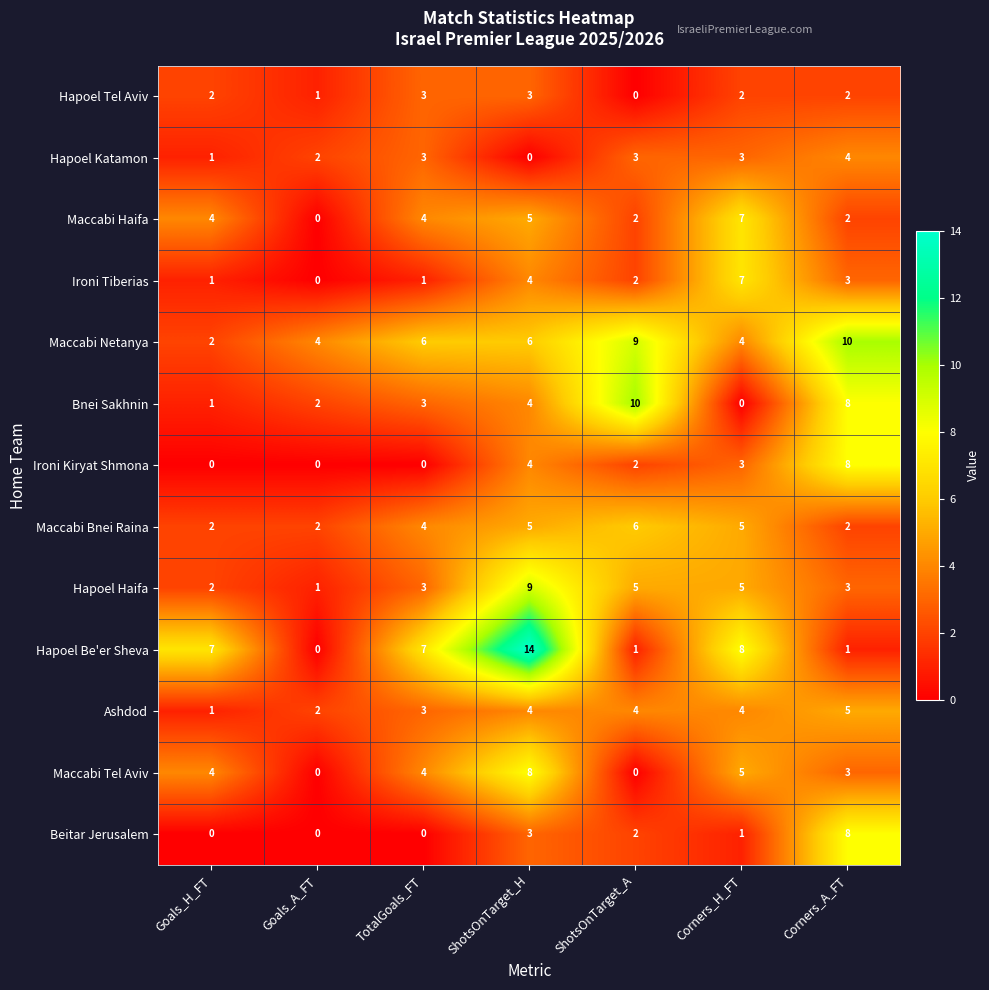

What is the sum of all Bnei Sakhnin values?

28